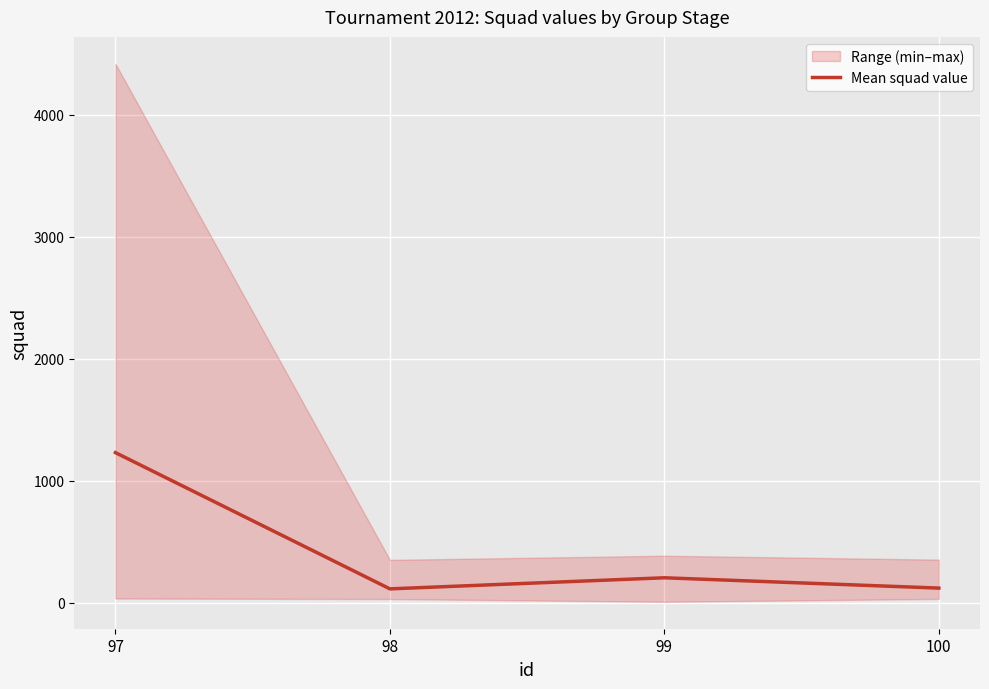

Reading left to right, transcribe all the data shown in this chart.

1230.8	113.2	204.2	119.5